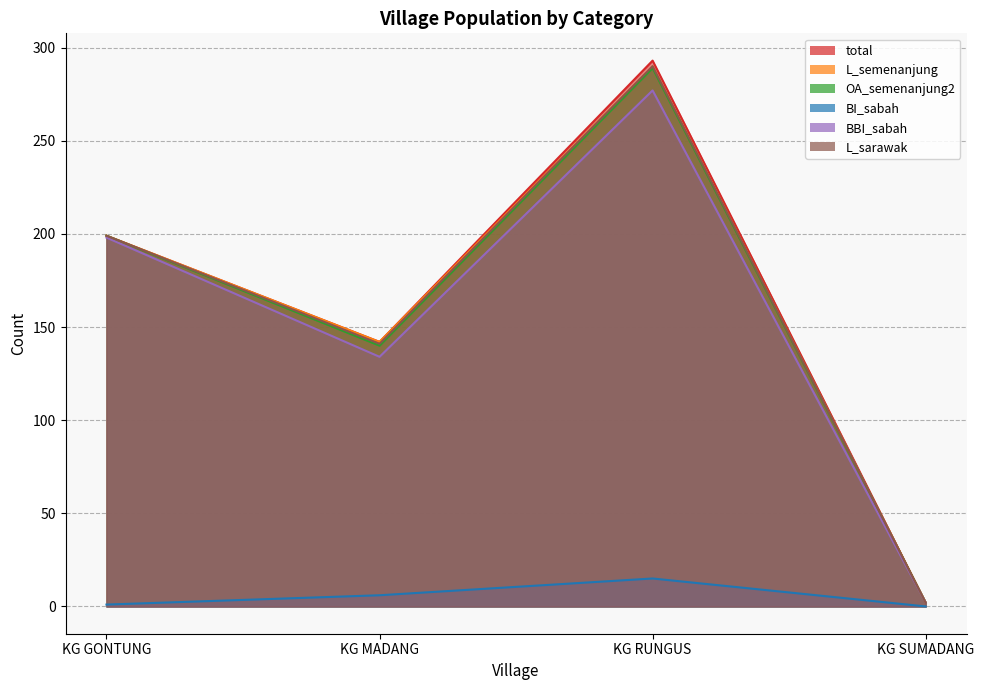

Reading left to right, list all the values displayed in this chart.

total: 199	142	293	2
L_semenanjung: 199	142	290	2
OA_semenanjung2: 199	140	289	2
BI_sabah: 1	6	15	0
BBI_sabah: 198	134	277	2
L_sarawak: 199	141	290	2